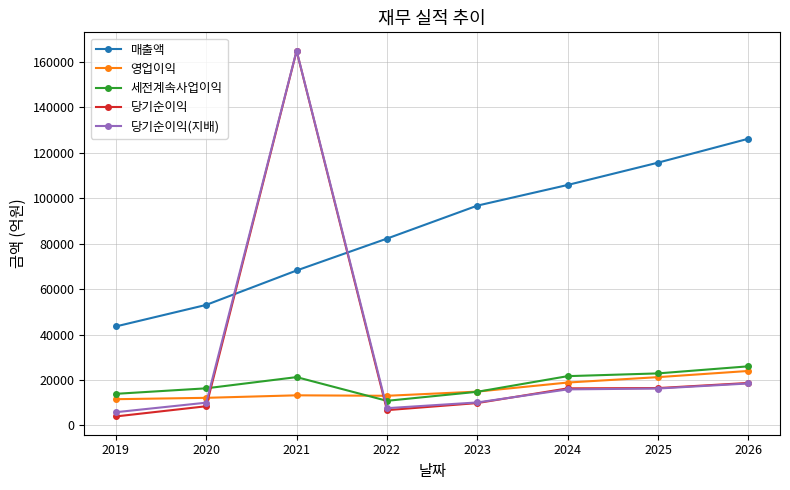

At which category does the chart reach its peak across all series?

2021